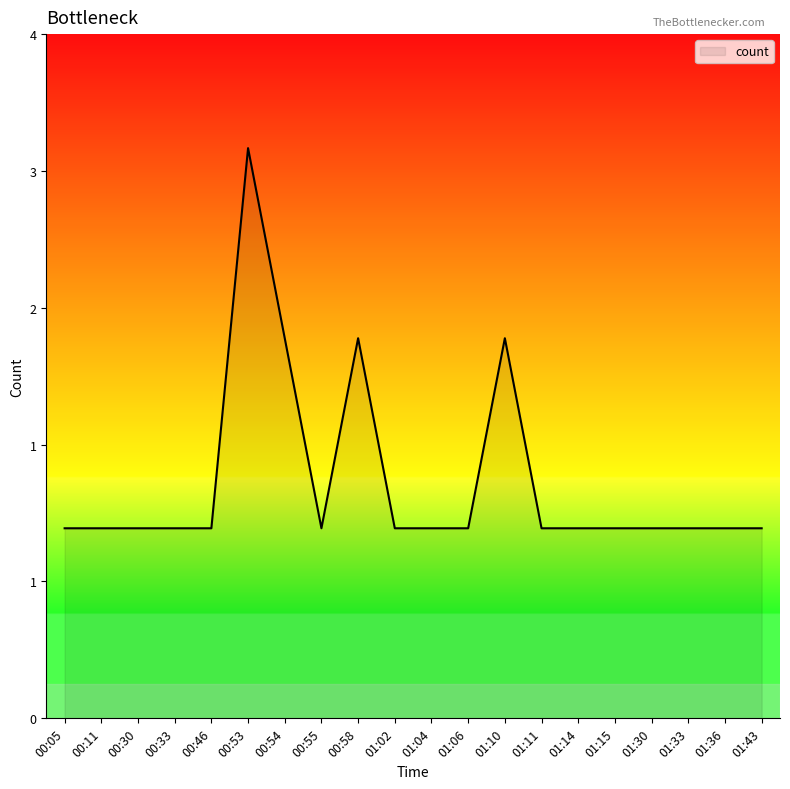

What is the approximate value at 01:06?

1